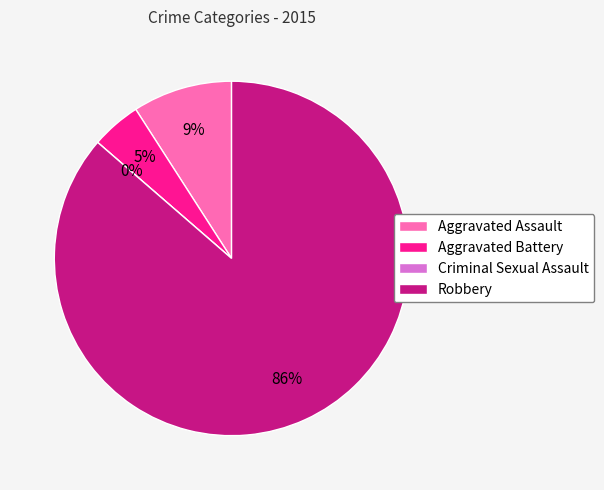

Is the sum of Aggravated Battery and Criminal Sexual Assault greater than half?

No